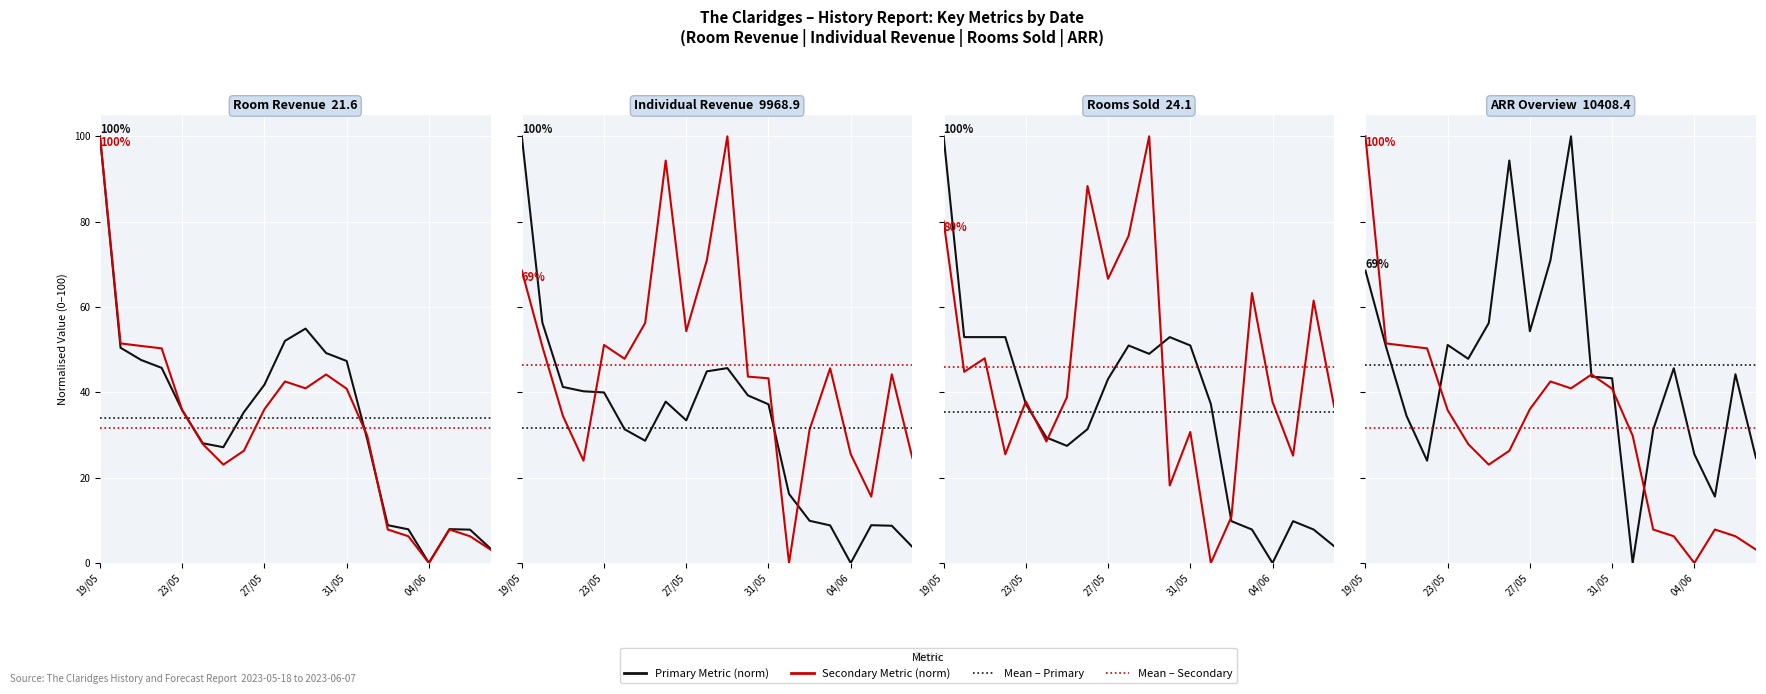

What is the greatest value displayed?

100.0